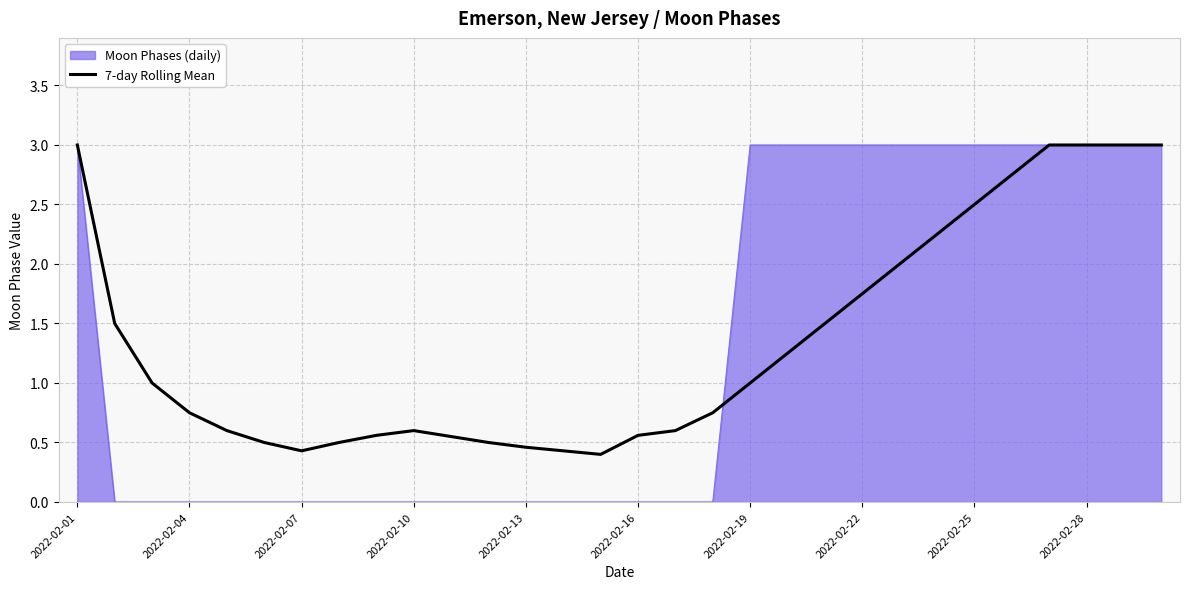

Which series has the widest spread of values?

Moon Phases (daily)